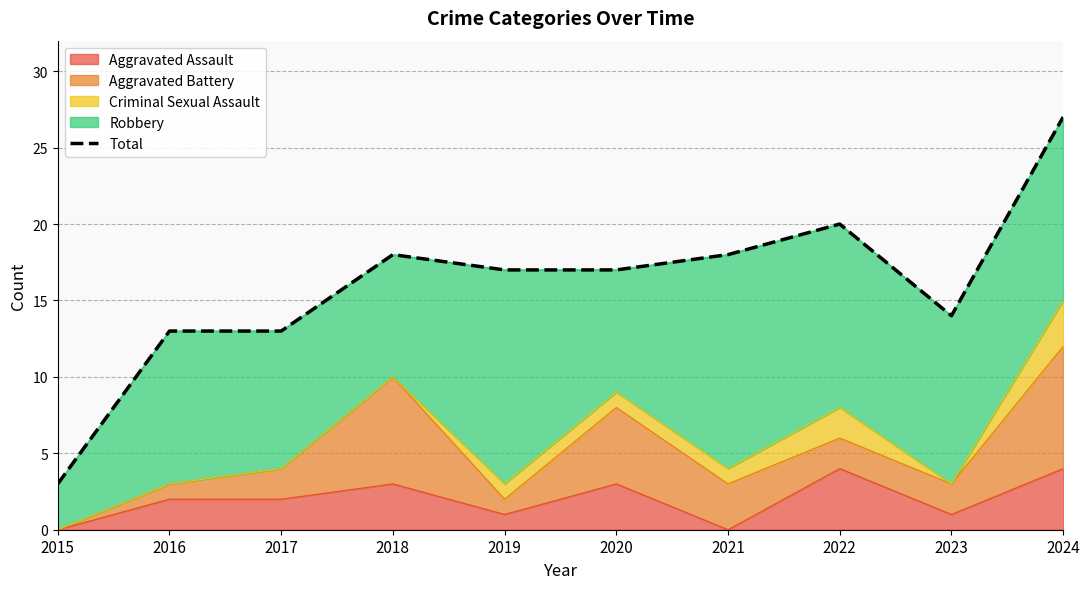

Is it true that Aggravated Assault equals 2 at 2017?

True